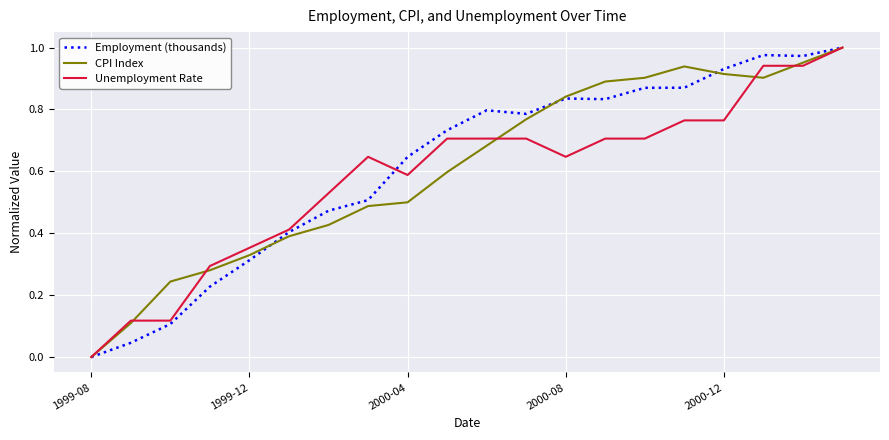

How many values in the Unemployment Rate series exceed 0?

19